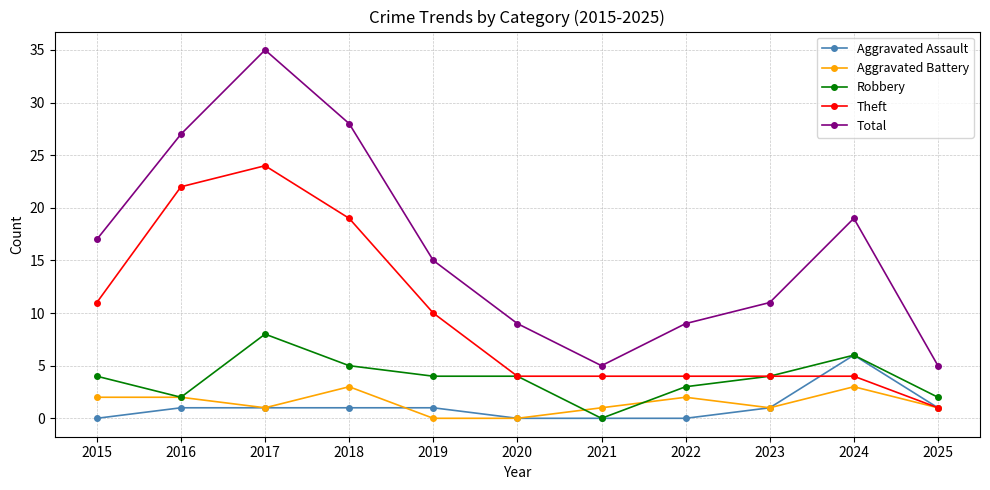

True or false: Robbery has a value of 11 at 2024.

False